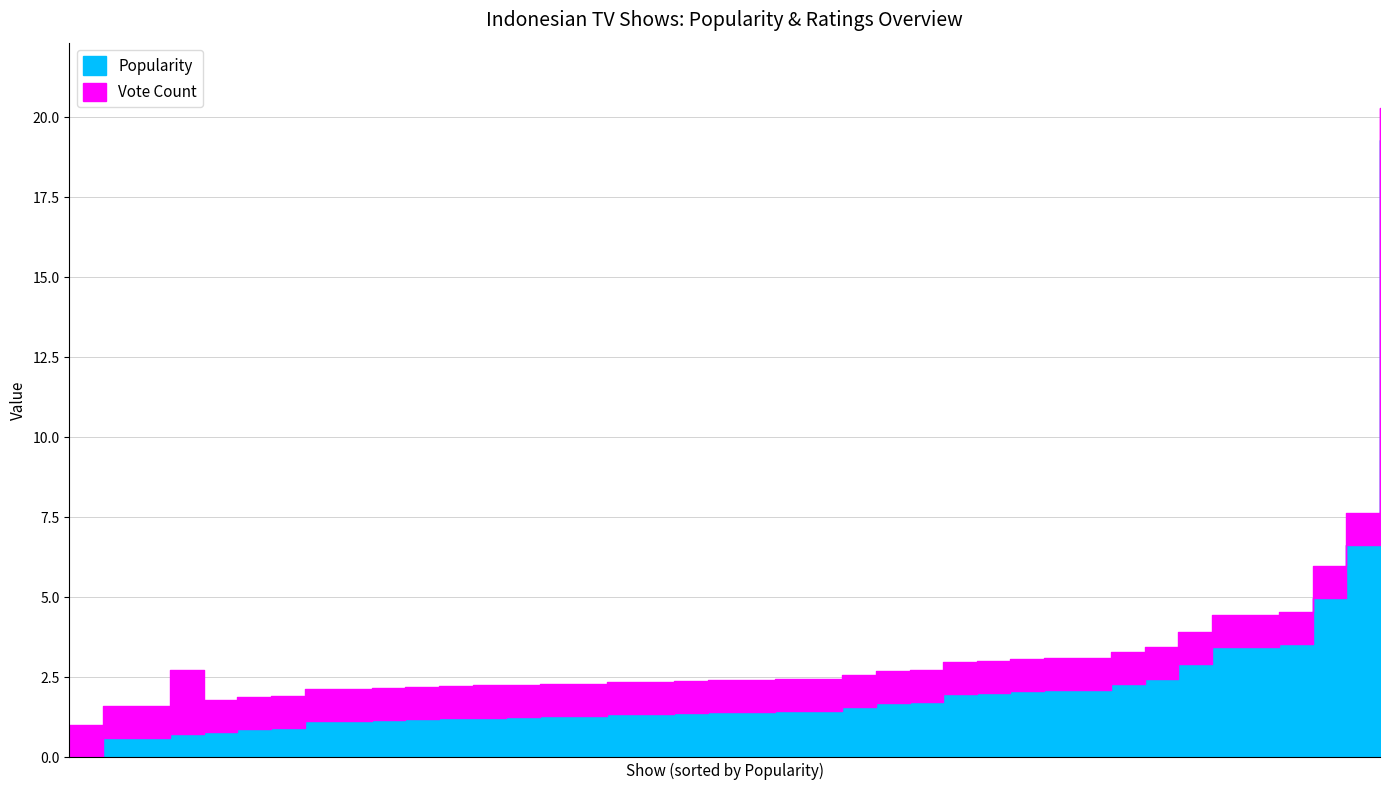

True or false: Vote_Count has more than 1 points higher than both neighbors.

False